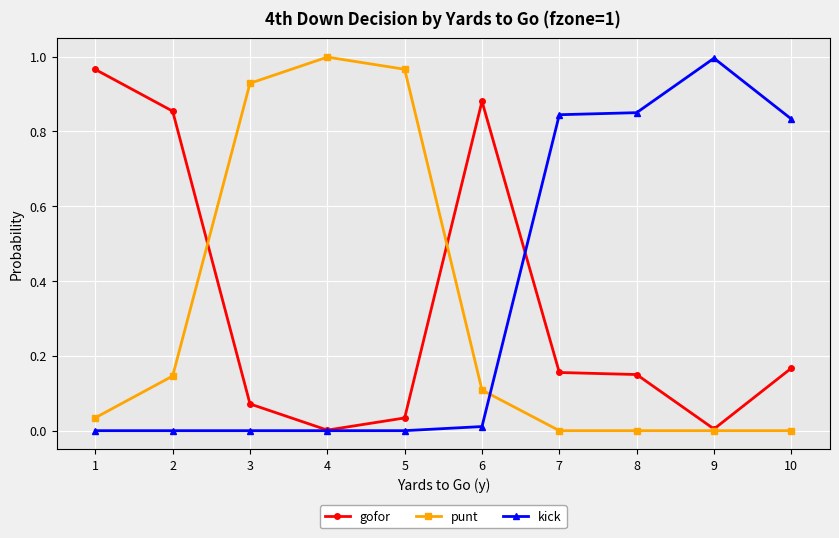

Is it true that punt equals 0.6 at 5?

False